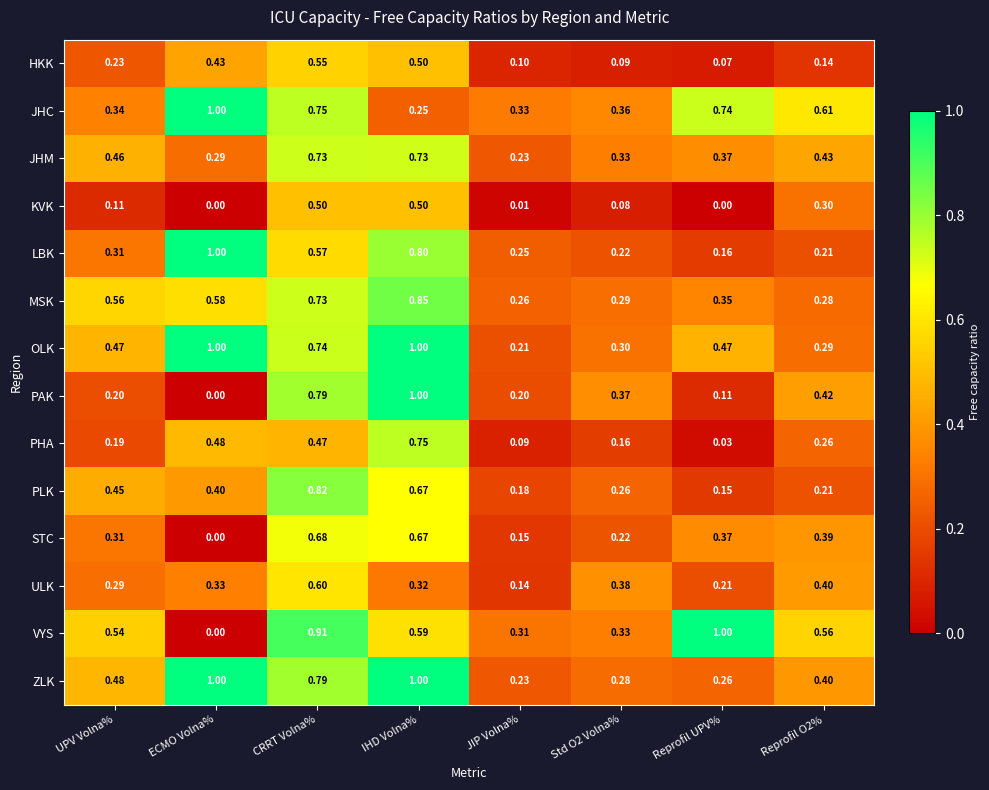

Is the value of PHA at Reprofil O2% greater than the value of PAK at CRRT Volna%?

No